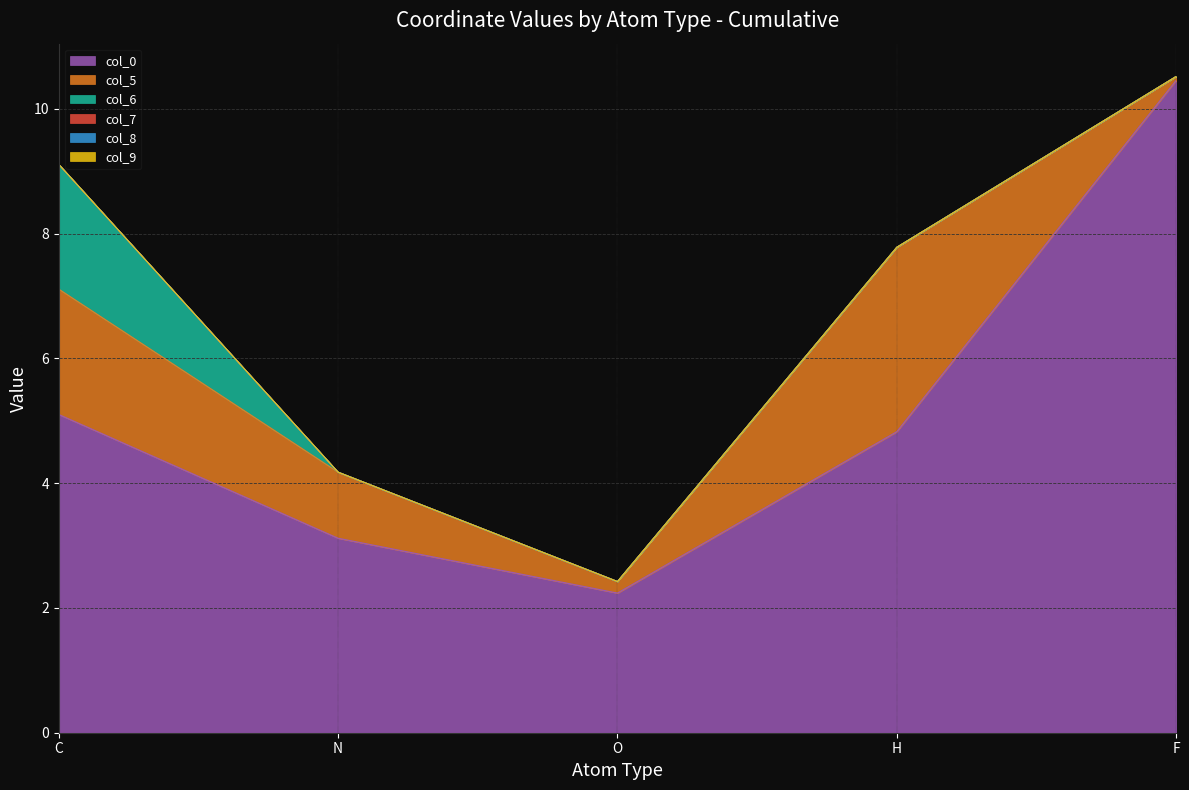

Rank the series by their maximum value, from highest to lowest.

col_0, col_5, col_6, col_7, col_8, col_9